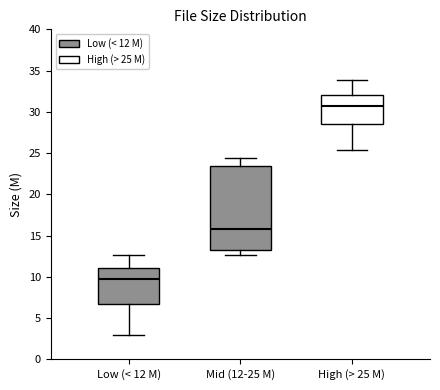

Reading left to right, read every box against the y-axis: the position of its median line, the range the box covers, and the ends of its whiskers. The values are not printed on the chart, so give them approximately, as read against the axis.

Low (< 12 M): median 10.0, box 6.5 to 11.0, whiskers 3.0 to 12.5
Mid (12-25 M): median 16.0, box 13.0 to 23.5, whiskers 12.5 to 24.5
High (> 25 M): median 31.0, box 28.5 to 32.0, whiskers 25.5 to 34.0